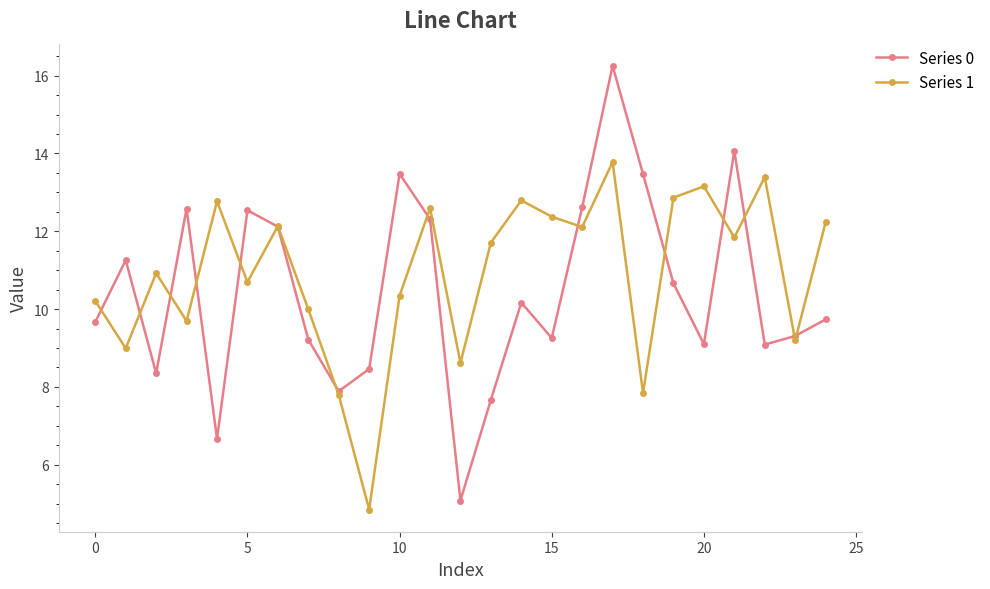

How many lines are shown in the chart?

2